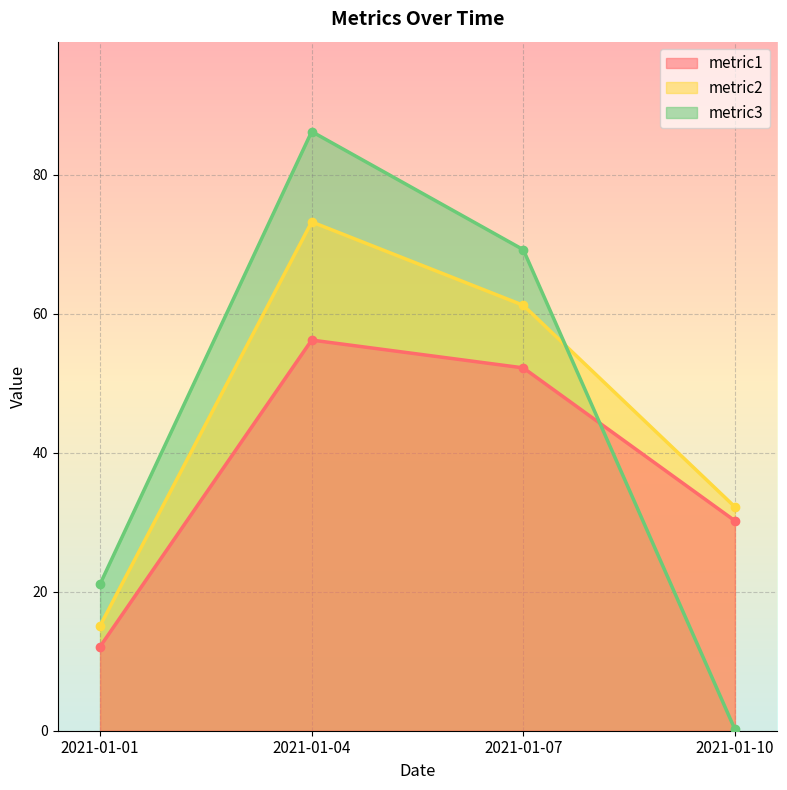

Reading right to left, what are all the values shown in this chart?

metric1: 2021-01-10=30.2	2021-01-07=52.2	2021-01-04=56.2	2021-01-01=12.1
metric2: 2021-01-10=32.2	2021-01-07=61.2	2021-01-04=73.2	2021-01-01=15.1
metric3: 2021-01-10=0.2	2021-01-07=69.2	2021-01-04=86.2	2021-01-01=21.1